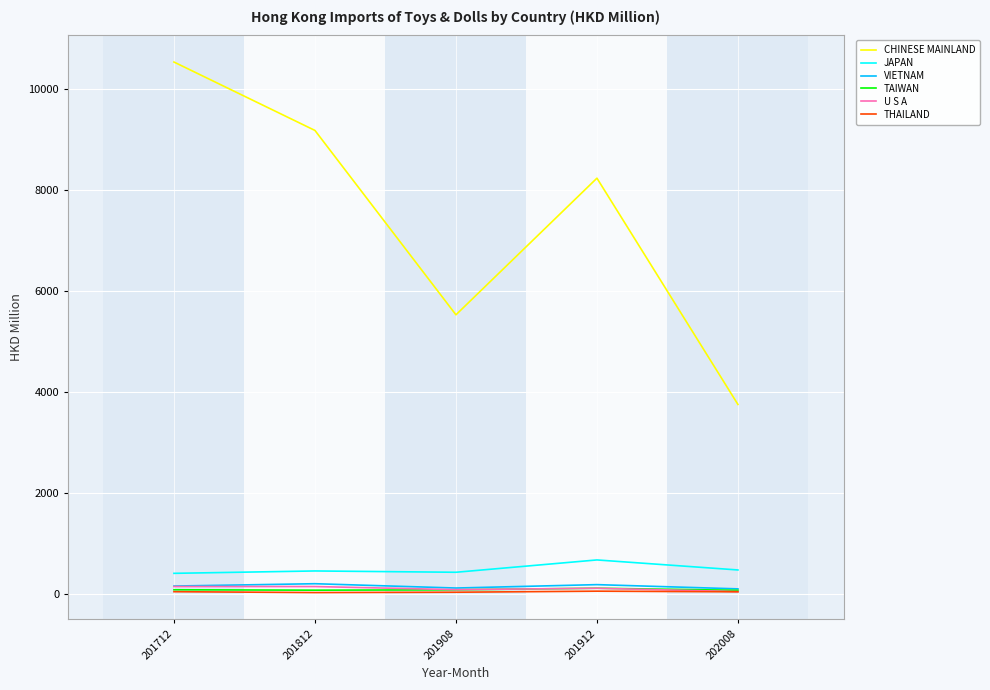

At which label does TAIWAN first exceed 90?

201712